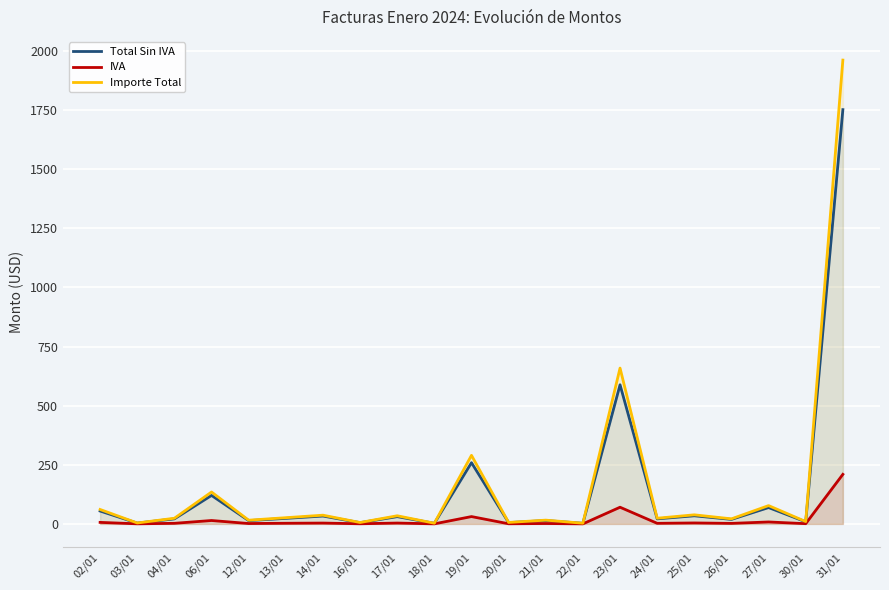

Which series changed the most between 18/01 and 22/01?

Total Sin IVA